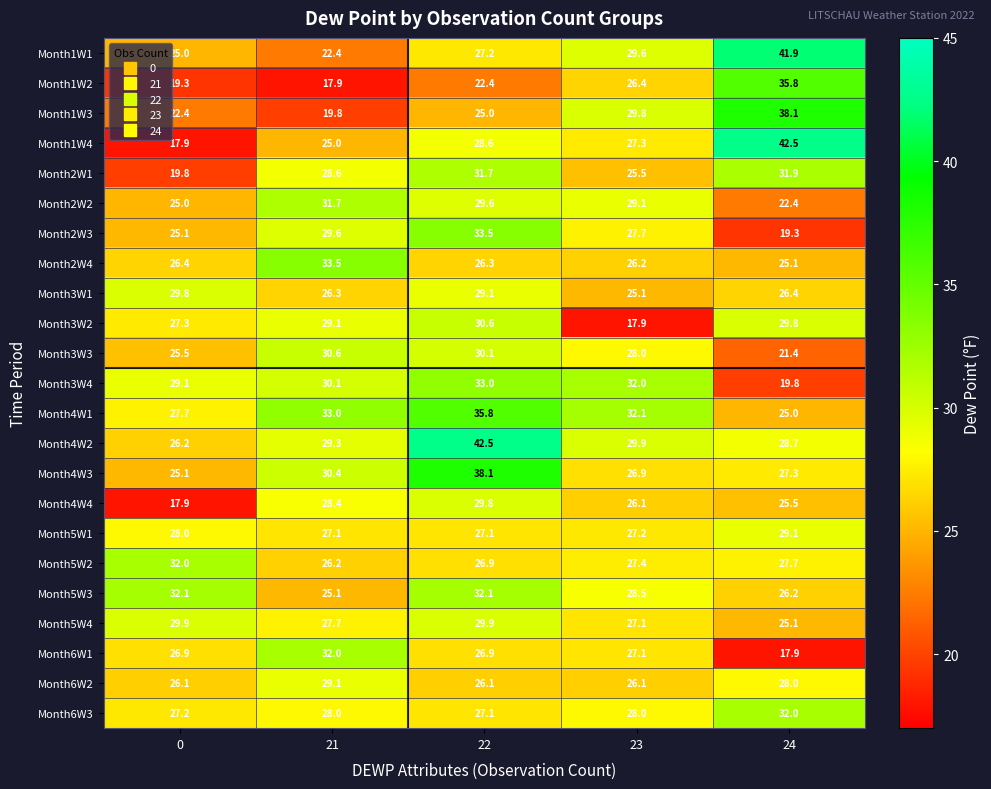

The value of Month2W4 at 23 is 42.7. True or false?

False